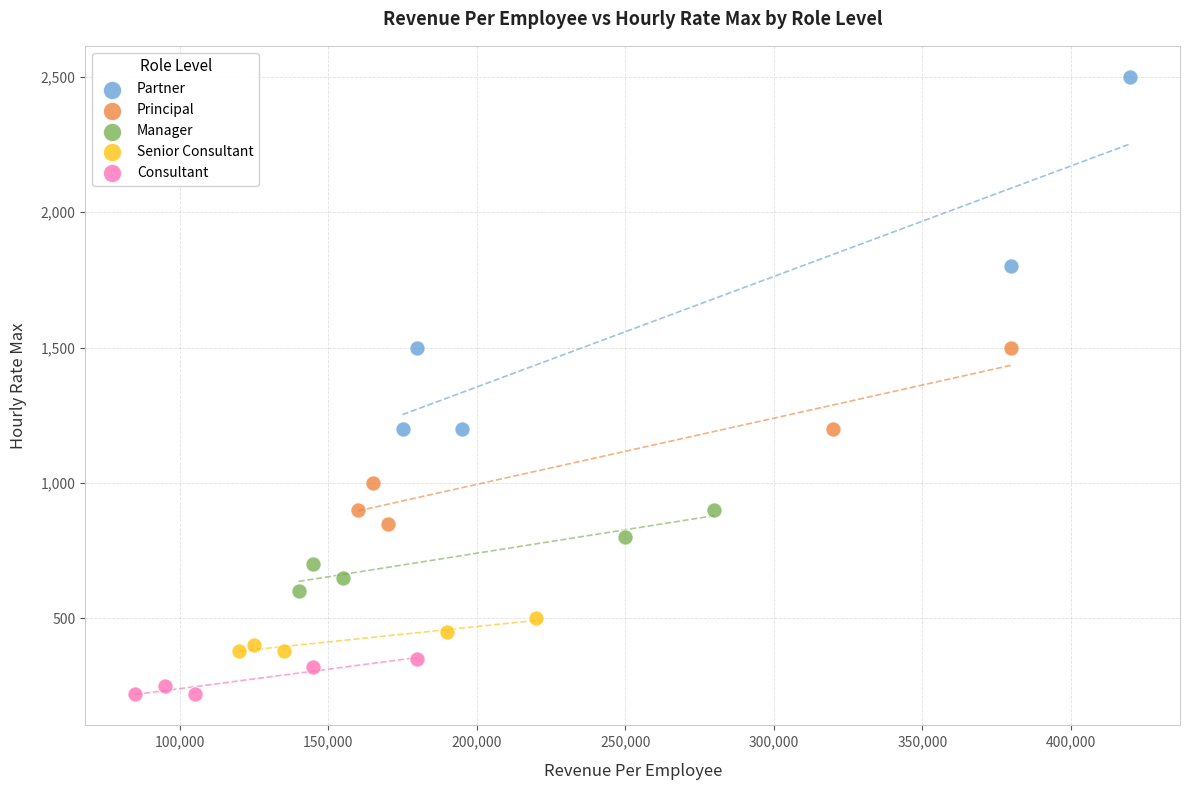

Which series has the largest Y range (max minus min)?

Partner